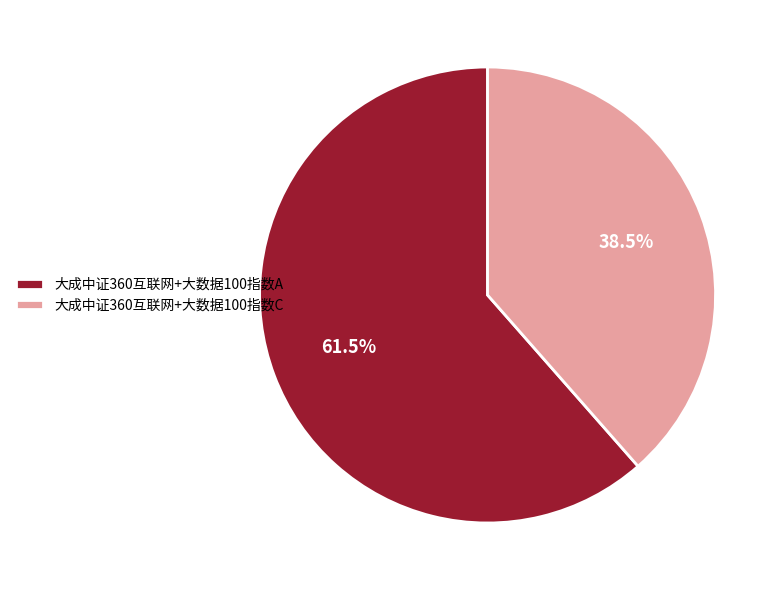

What is the majority slice?

大成中证360互联网+大数据100指数A